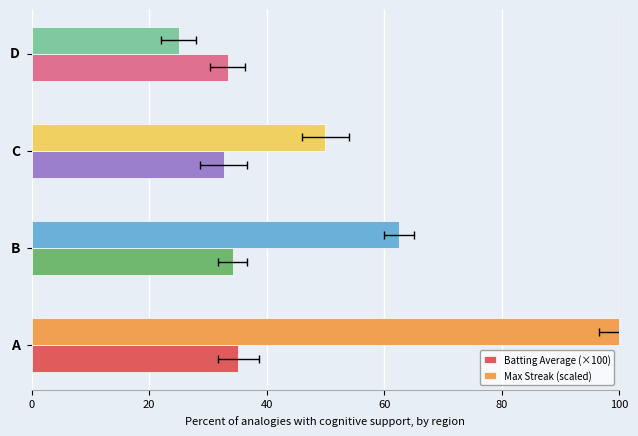

How many data points in Batting Average (×100) are less than 34?

2